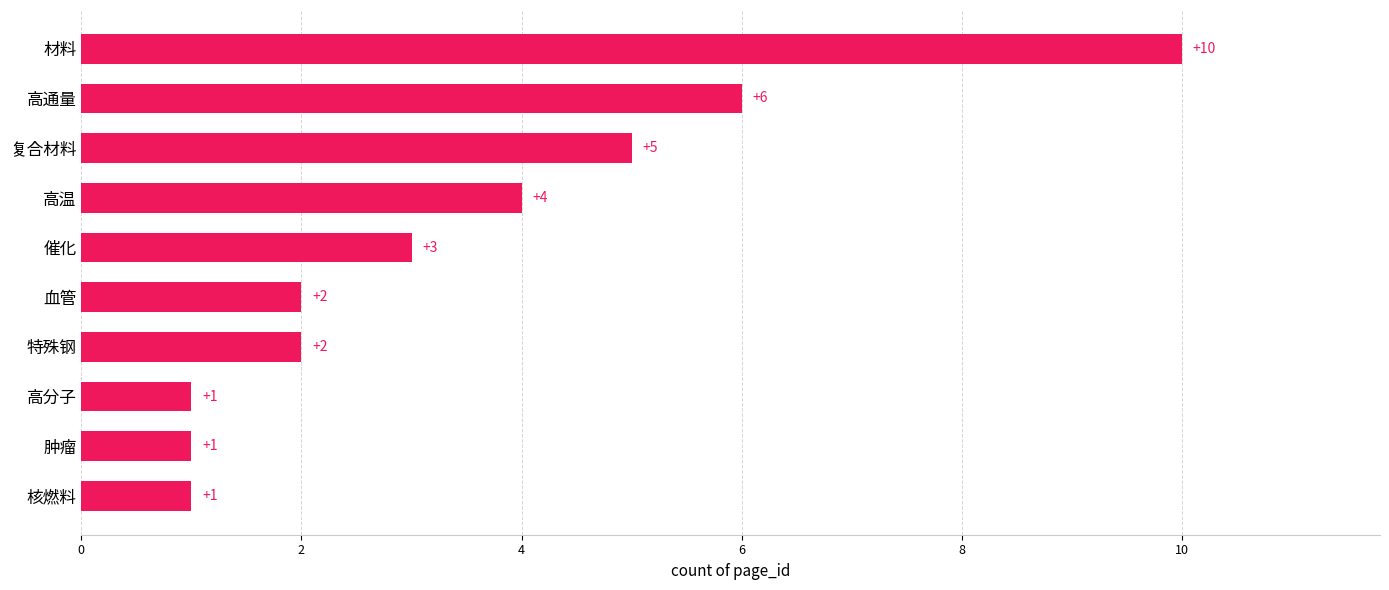

What is the change in value from 复合材料 to 核燃料?

-4